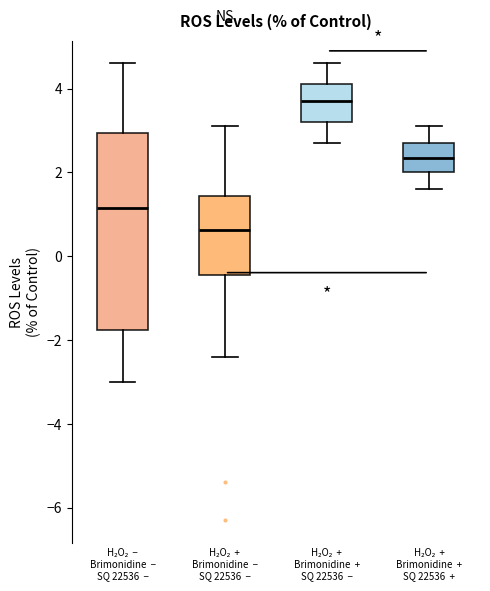

Comparing the boxes themselves (not the whiskers), which one is the tallest?

H₂O₂ − Brimonidine − SQ 22536 −